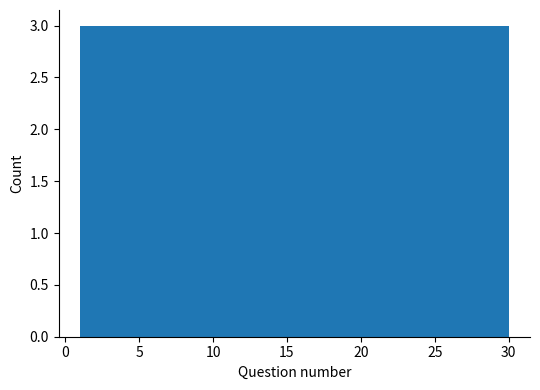

Reading left to right, list every bar in this chart as the range it spans on the x-axis followed by its height. Neither the bar edges nor the heights are printed on the chart, so give them approximately, as read against the axes.

1.0 to 3.9: 3
3.9 to 6.8: 3
6.8 to 9.7: 3
9.7 to 12.6: 3
12.6 to 15.5: 3
15.5 to 18.4: 3
18.4 to 21.3: 3
21.3 to 24.2: 3
24.2 to 27.1: 3
27.1 to 30.0: 3